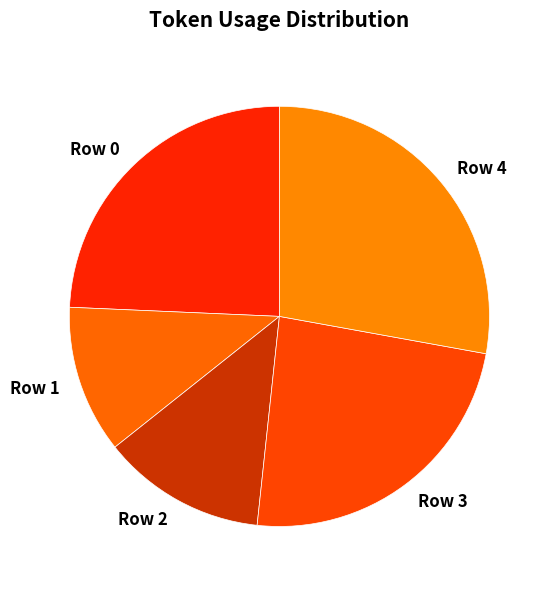

What is the ratio of the value at Row 3 to the value at Row 4?

0.9